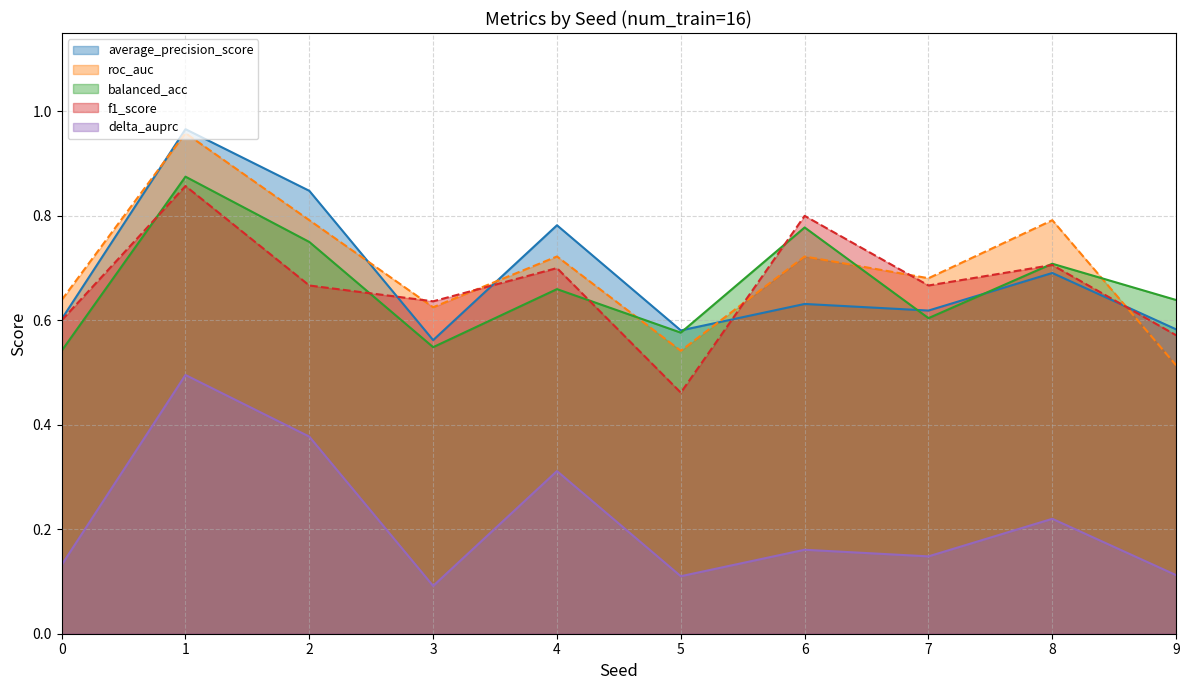

What are all the series names shown in the legend?

average_precision_score, roc_auc, balanced_acc, f1_score, delta_auprc